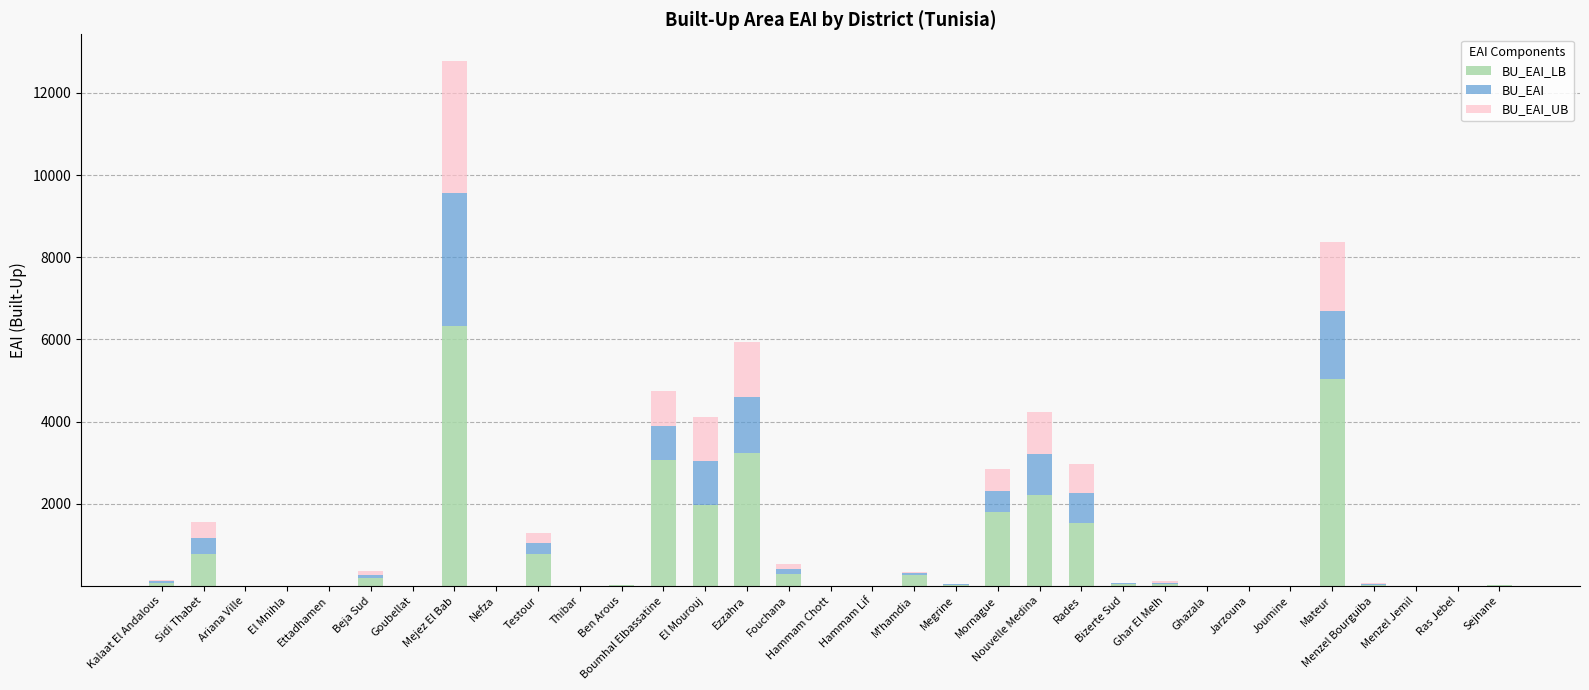

At which category is the sum across all series the highest?

Mejez El Bab